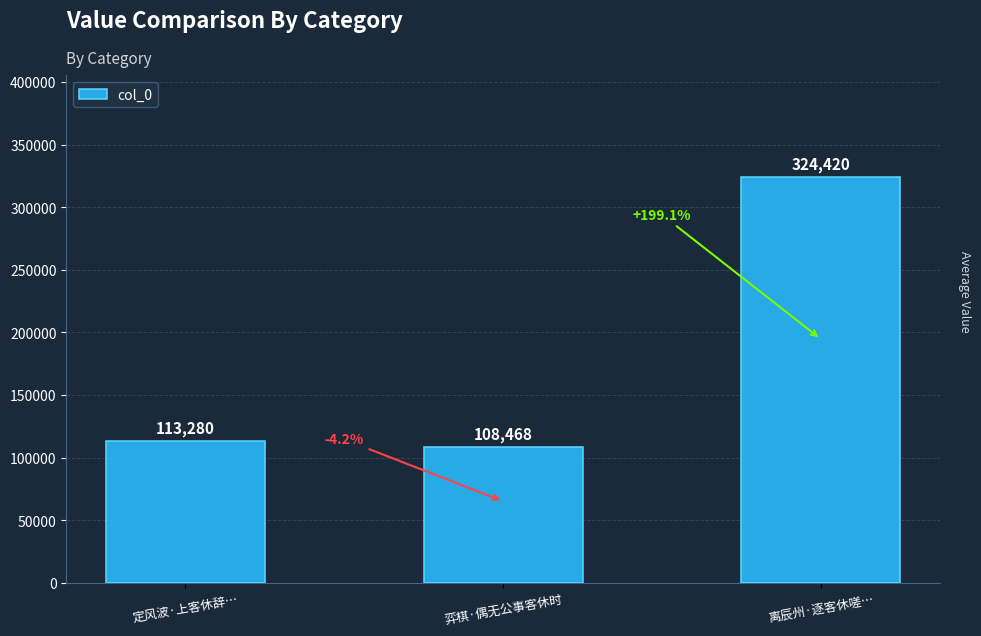

What is the value of the 3rd bar from the left?

324420